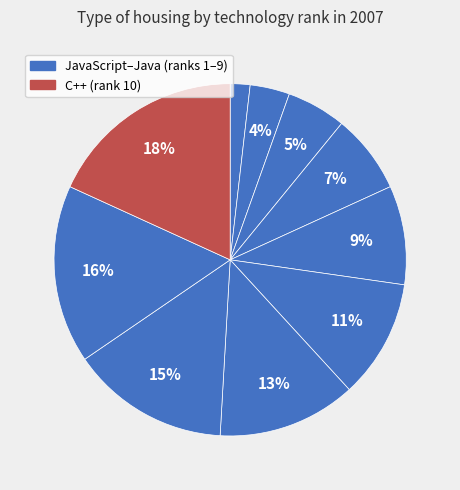

How many segments does this pie chart have?

10